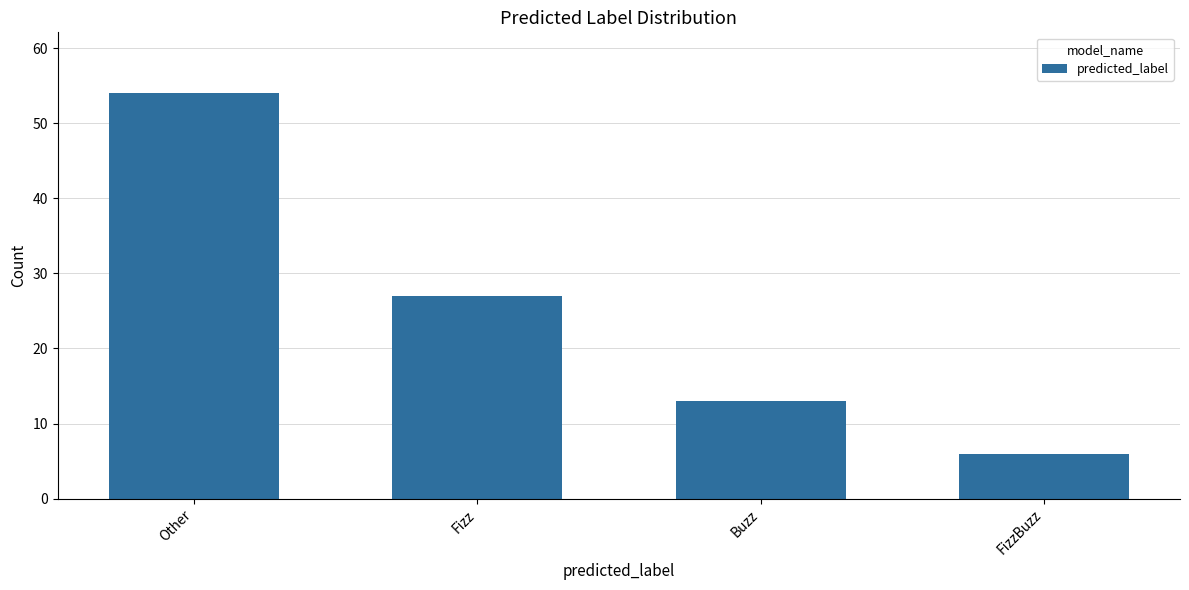

List the labels in order of value, largest first.

Other, Fizz, Buzz, FizzBuzz